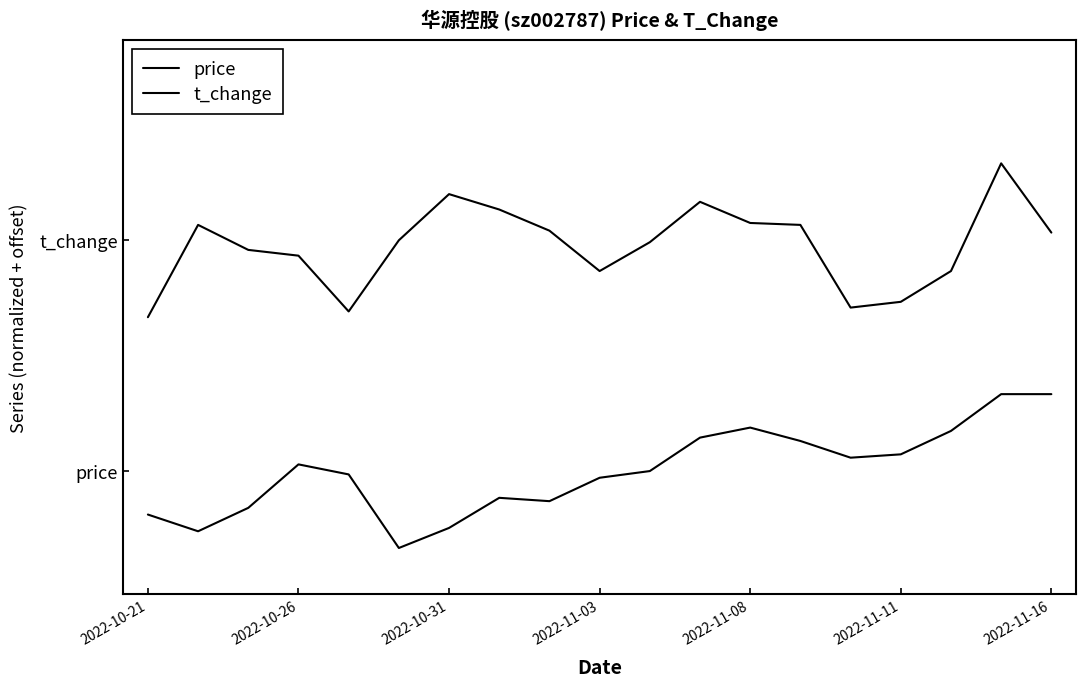

True or false: price and t_change cross at least once.

False